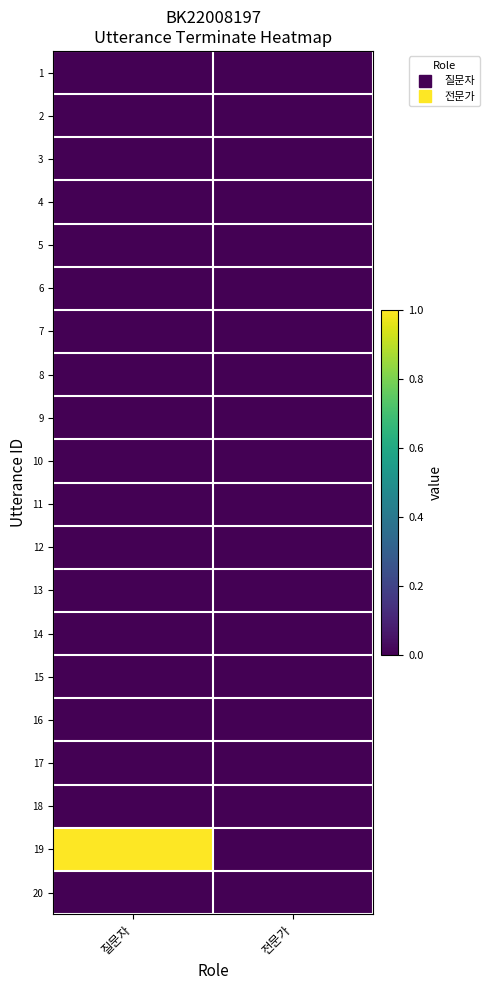

Reading left to right, what are all the values shown in this chart?

1: 질문자=0	전문가=0
2: 질문자=0	전문가=0
3: 질문자=0	전문가=0
4: 질문자=0	전문가=0
5: 질문자=0	전문가=0
6: 질문자=0	전문가=0
7: 질문자=0	전문가=0
8: 질문자=0	전문가=0
9: 질문자=0	전문가=0
10: 질문자=0	전문가=0
11: 질문자=0	전문가=0
12: 질문자=0	전문가=0
13: 질문자=0	전문가=0
14: 질문자=0	전문가=0
15: 질문자=0	전문가=0
16: 질문자=0	전문가=0
17: 질문자=0	전문가=0
18: 질문자=0	전문가=0
19: 질문자=1	전문가=0
20: 질문자=0	전문가=0